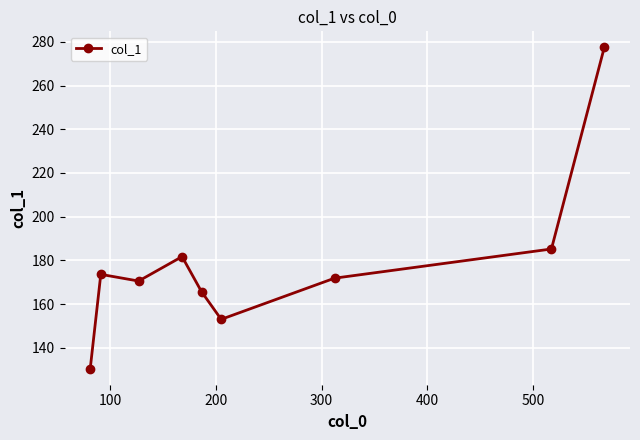

Does the chart display data point markers on the line(s)?

Yes